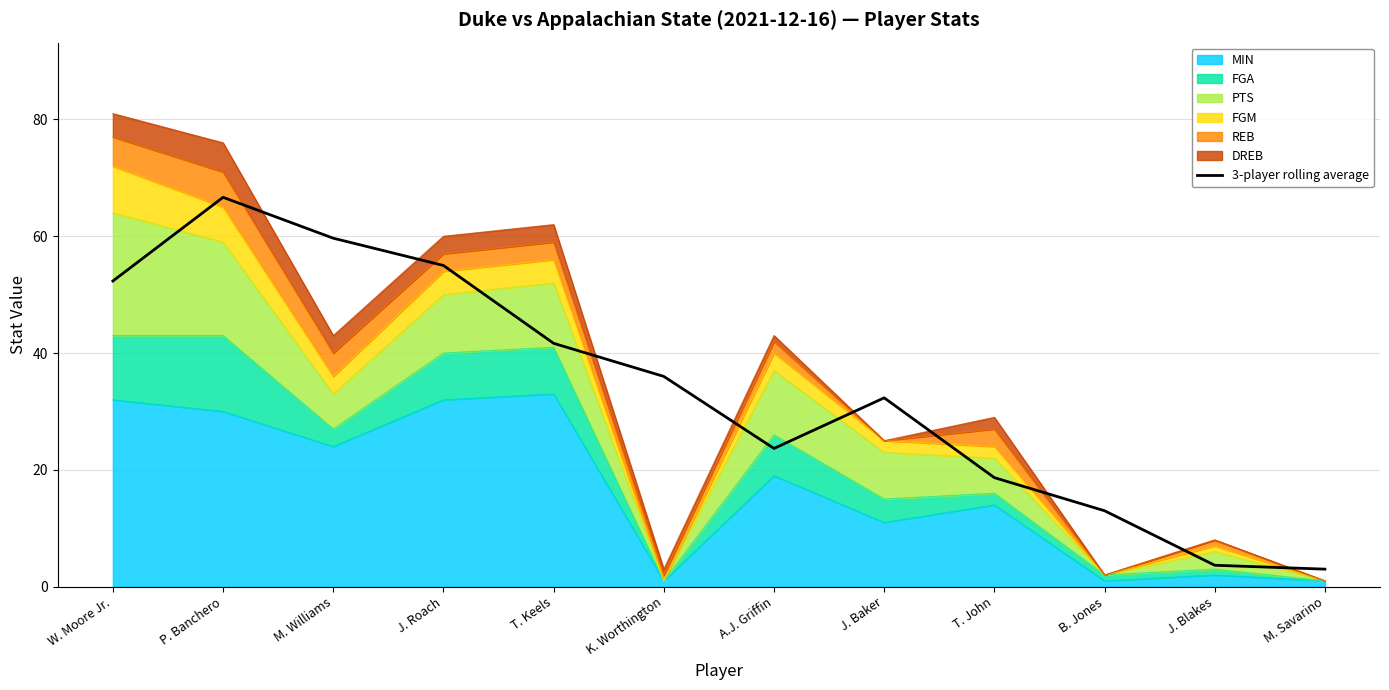

At which category does the data reach its first local peak?

P. Banchero